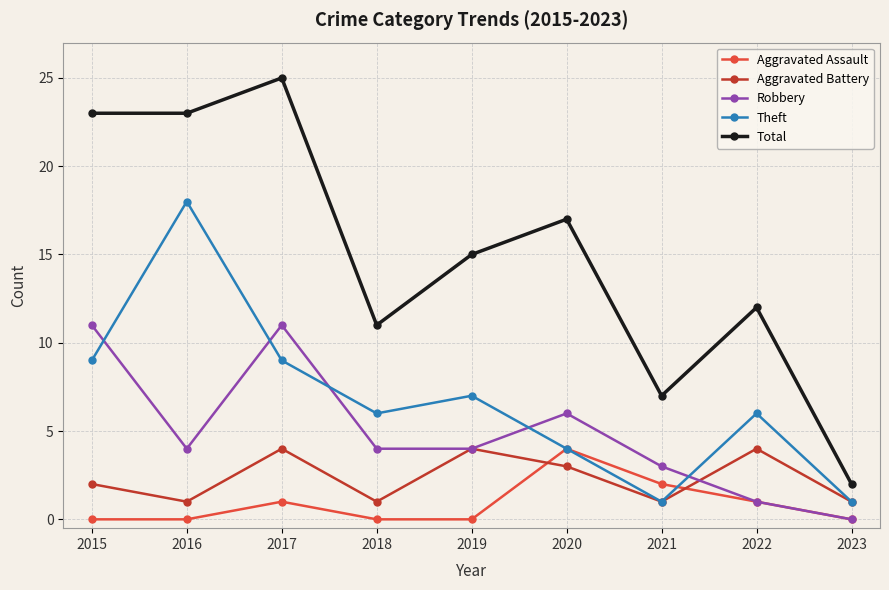

How many interior local peaks does the Aggravated Battery series have?

3